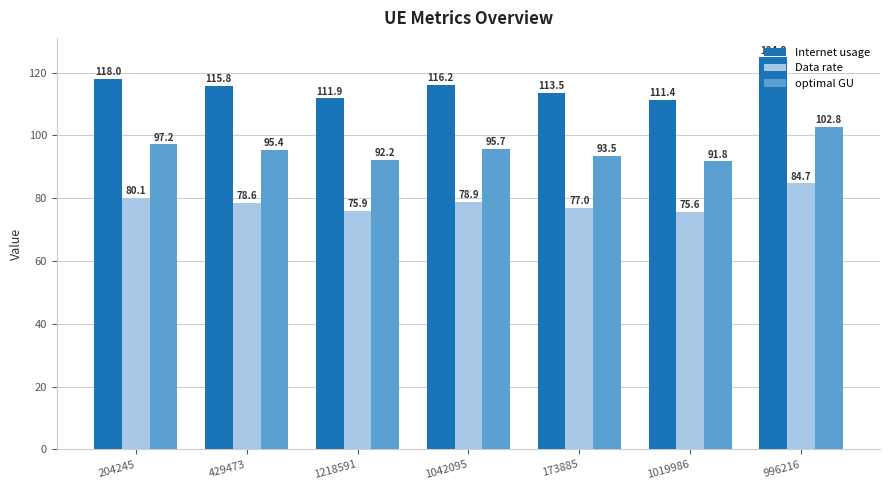

List the labels in order of Data rate value, largest first.

996216, 204245, 1042095, 429473, 173885, 1218591, 1019986